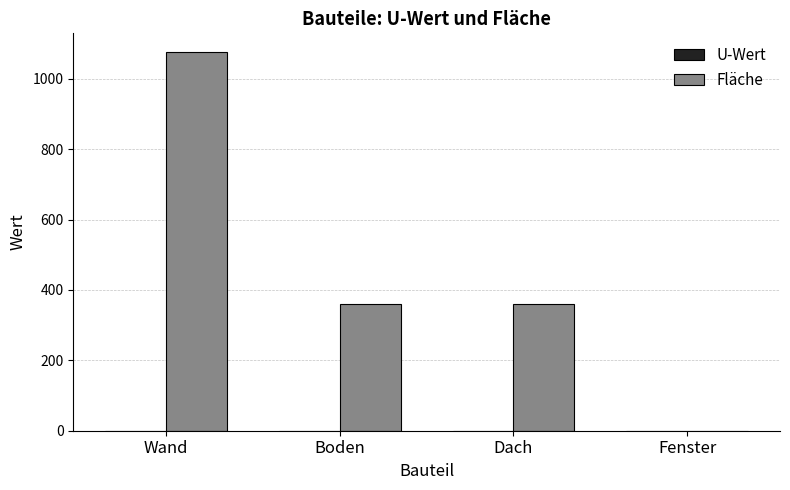

Is it true that Fläche equals 167.7 at Dach?

False